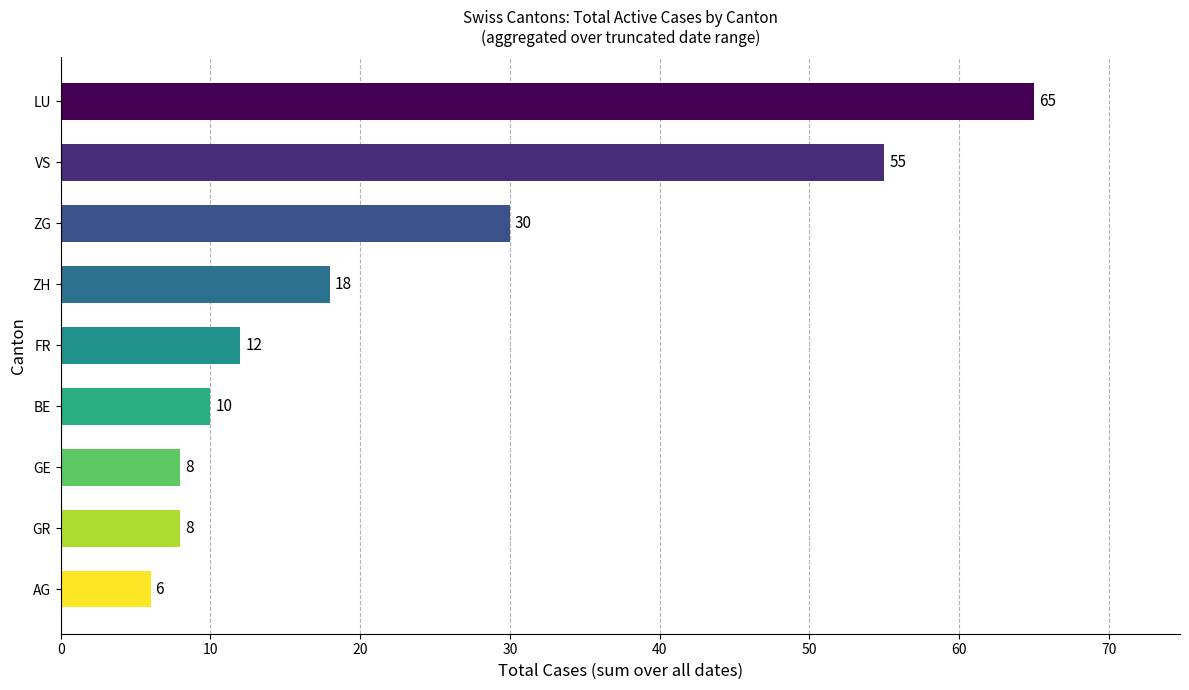

What is the difference between the second highest and minimum values?

49